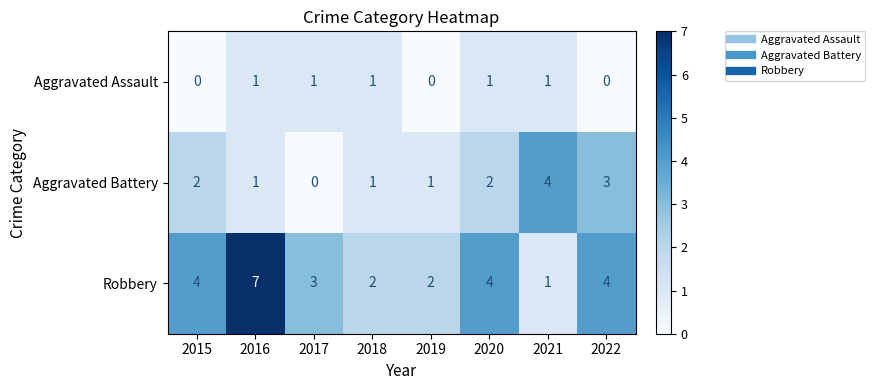

How many categories are shown in the chart?

8